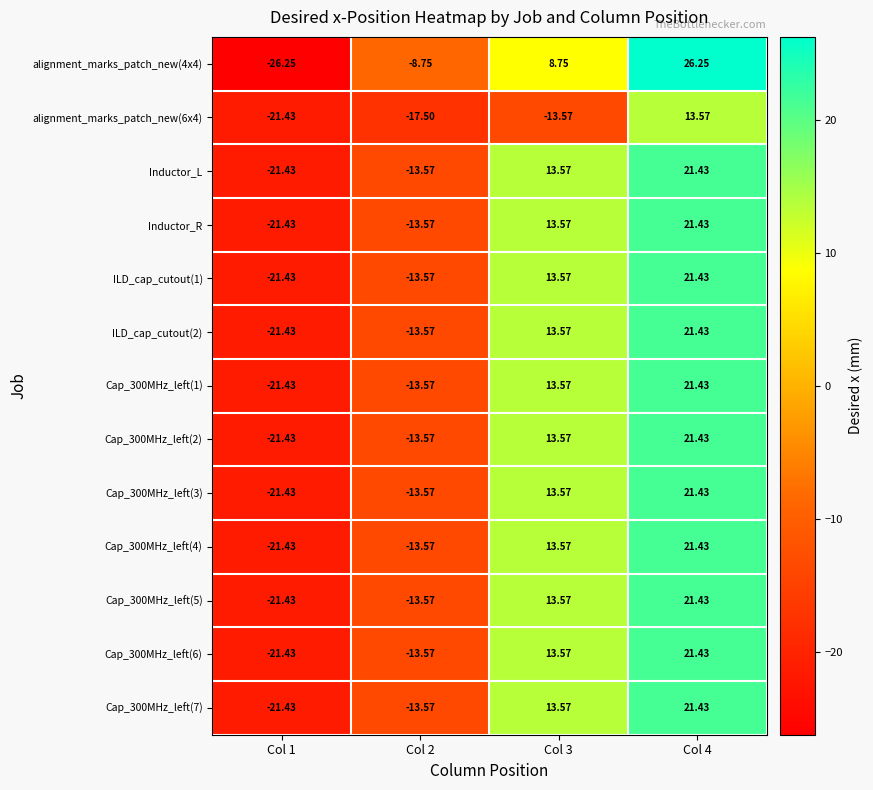

Is the value of Cap_300MHz_left(4) at Col 3 greater than the value of alignment_marks_patch_new(4x4) at Col 1?

Yes